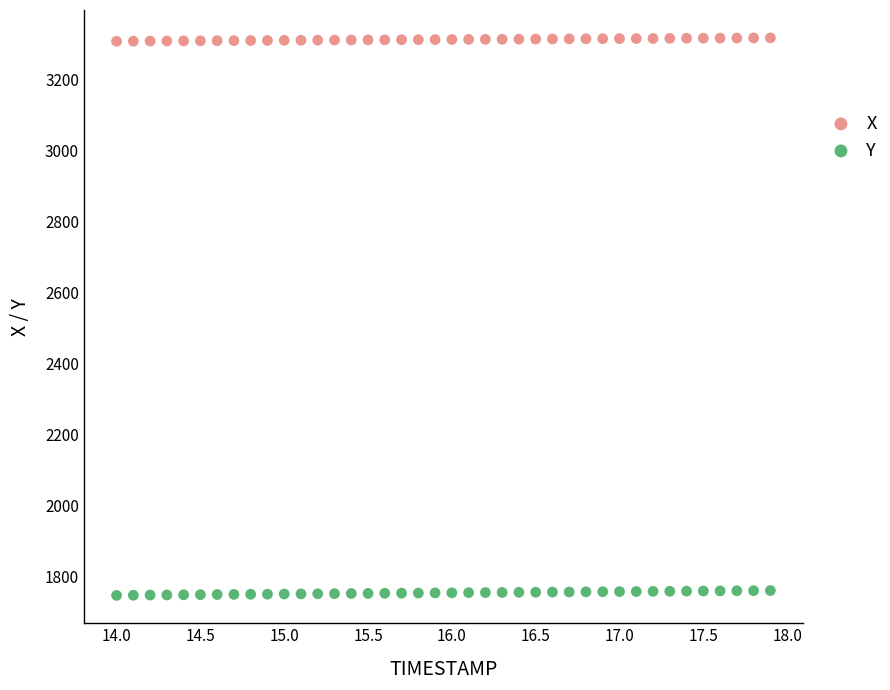

Which series contains the highest Y value?

X